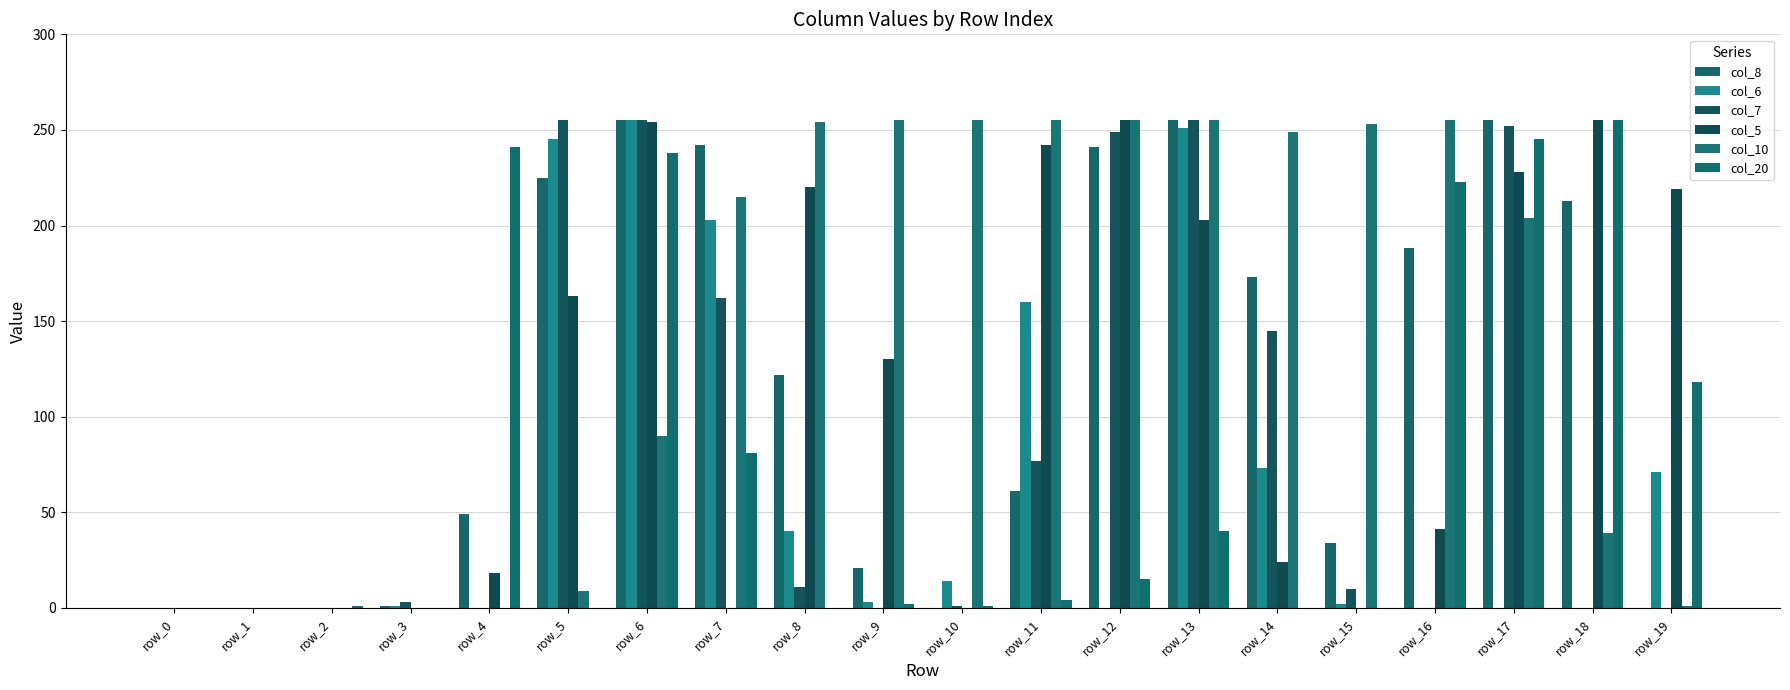

At how many categories does at least one series exceed 40?

16